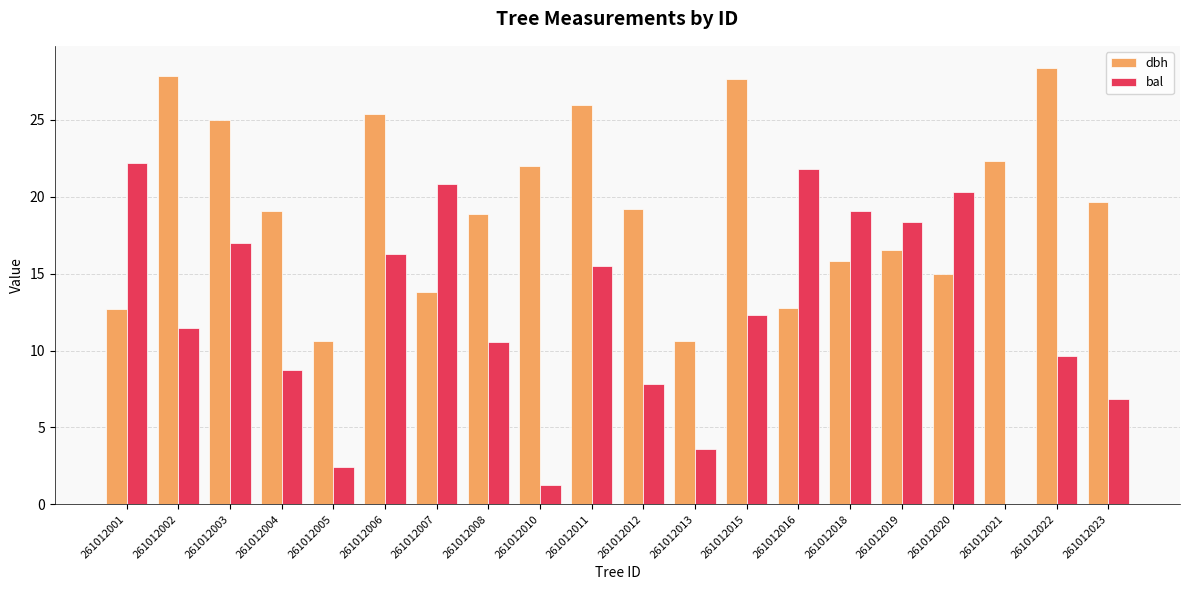

What is the total value across all series at 261012011?

41.5